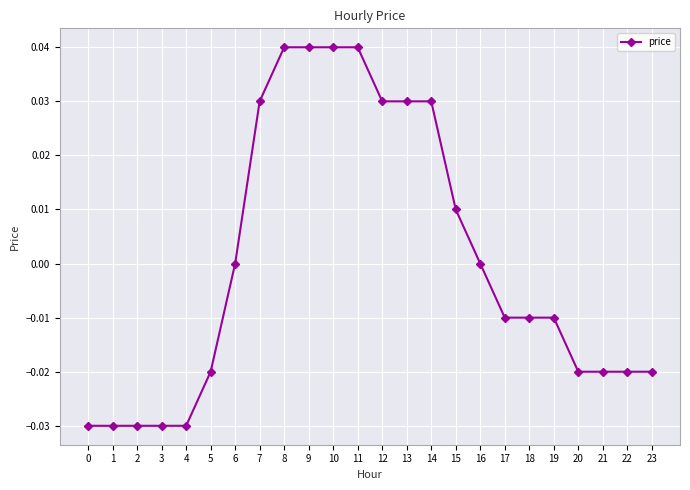

What is the change in value from 3 to 9?

+0.1